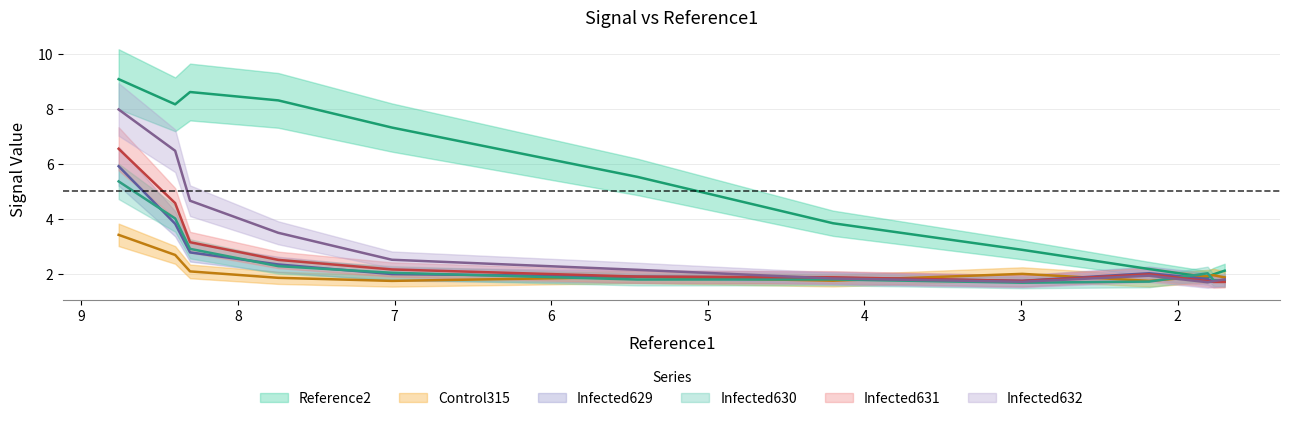

True or false: Infected631 has more than 2 interior local peaks.

False